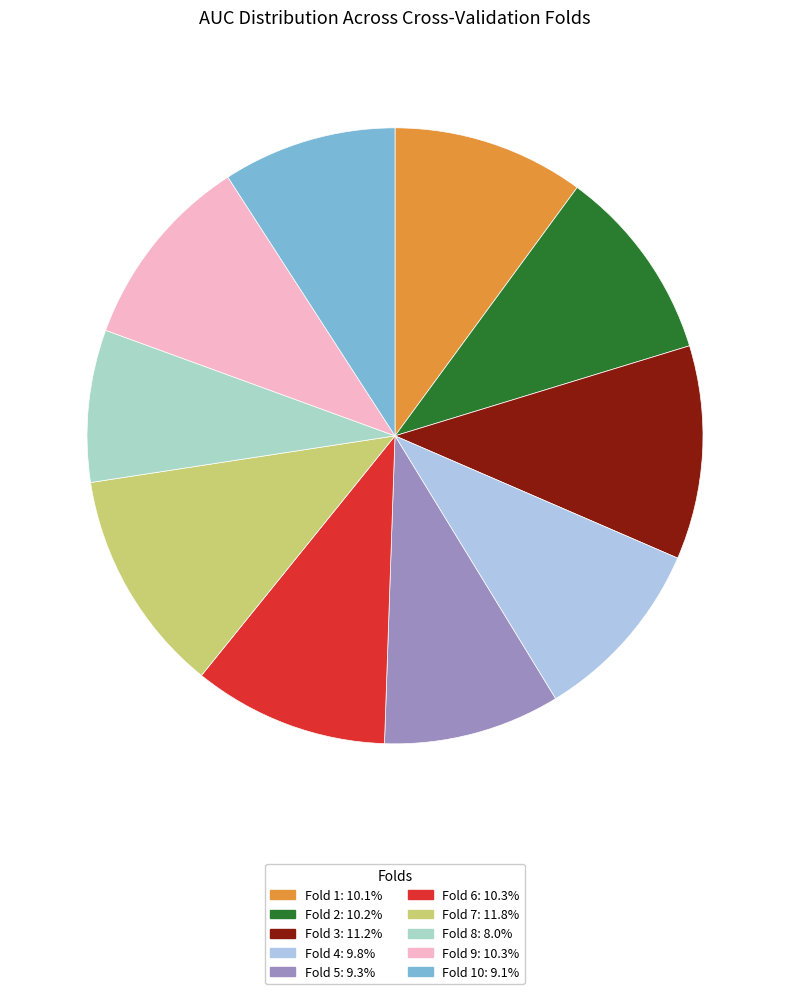

To the nearest percent, what is the average slice percentage?

10%